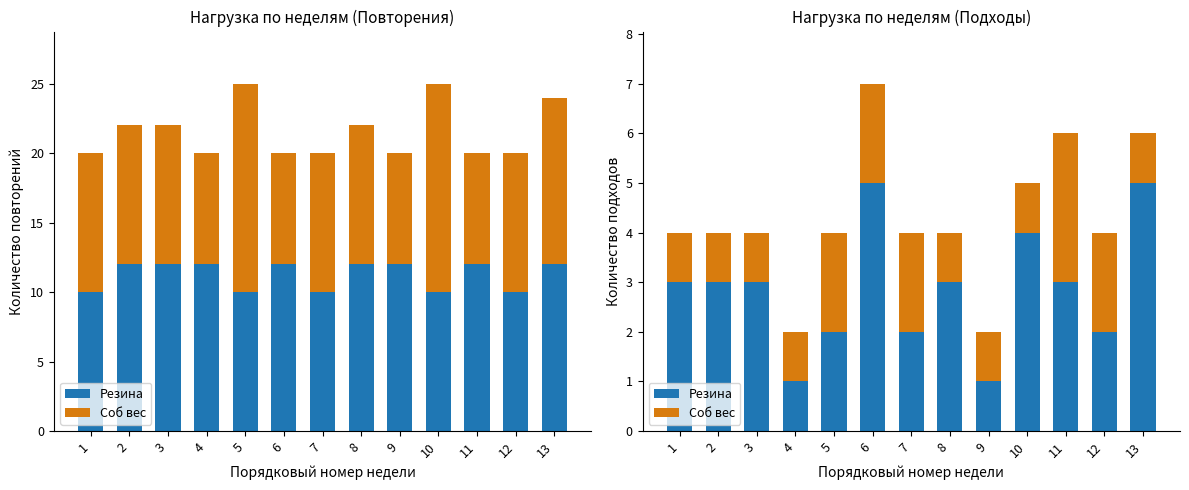

What is the value of the Резина bar at the 12th from the left?

2